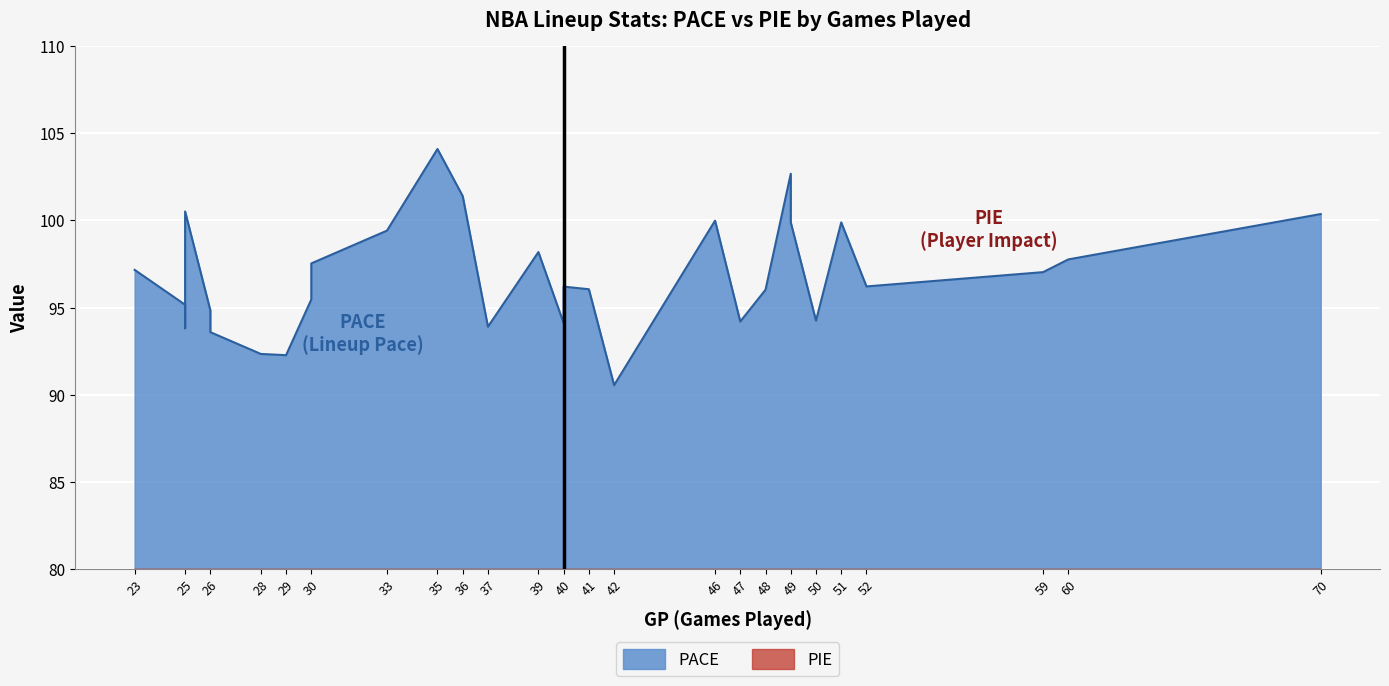

What is the difference between the second highest and minimum values in the PACE series?

12.1